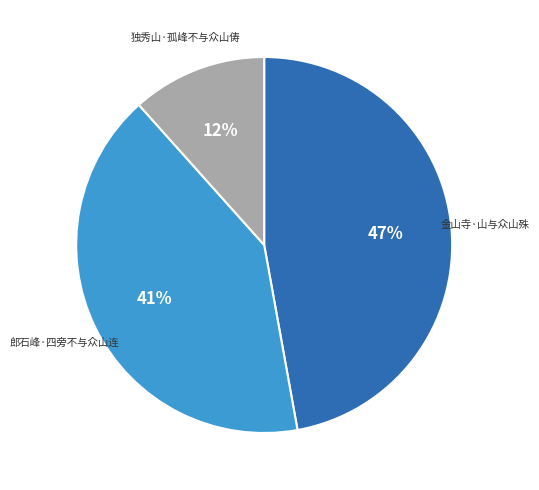

True or false: 金山寺·山与众山殊 accounts for 47% of the total.

True